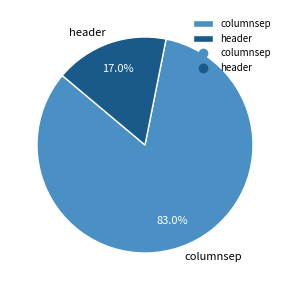

Rank the categories by value from lowest to highest.

header, columnsep